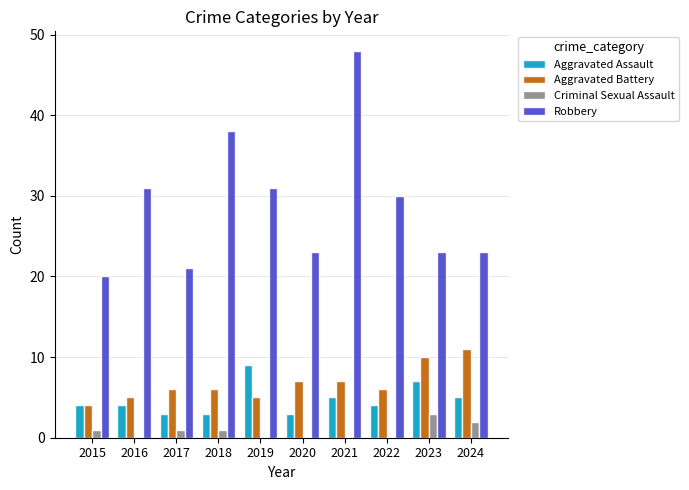

Which series has the largest total across all categories?

Robbery